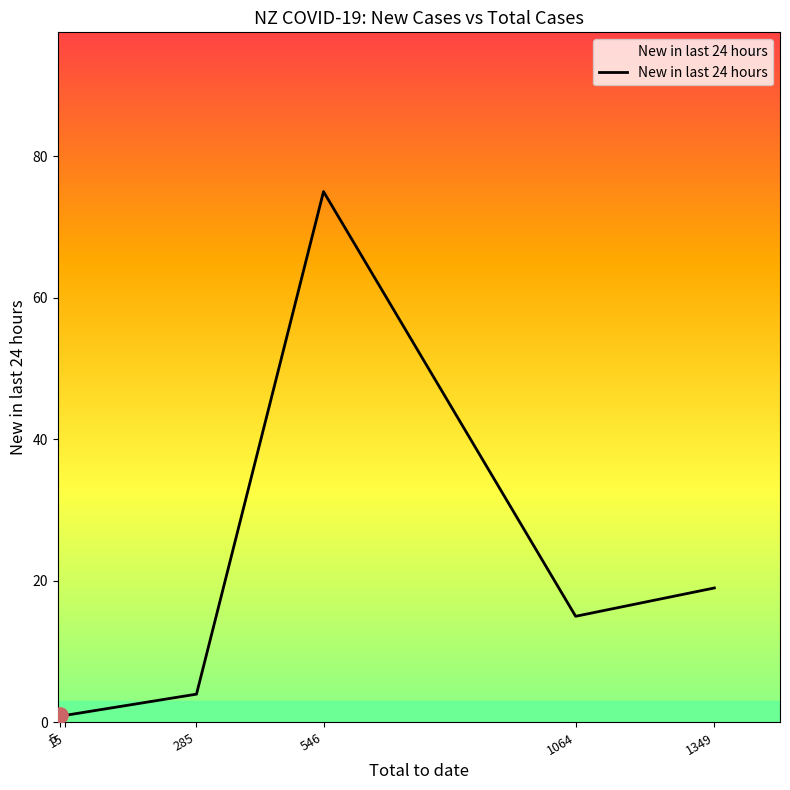

Approximately how many times larger is the value at 546 compared to 5?

75.0